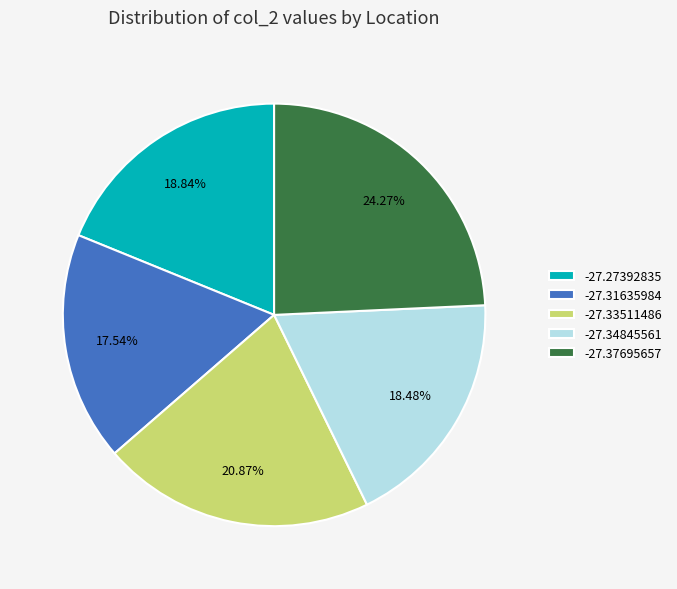

Does -27.33511486 represent more than half of the total?

No